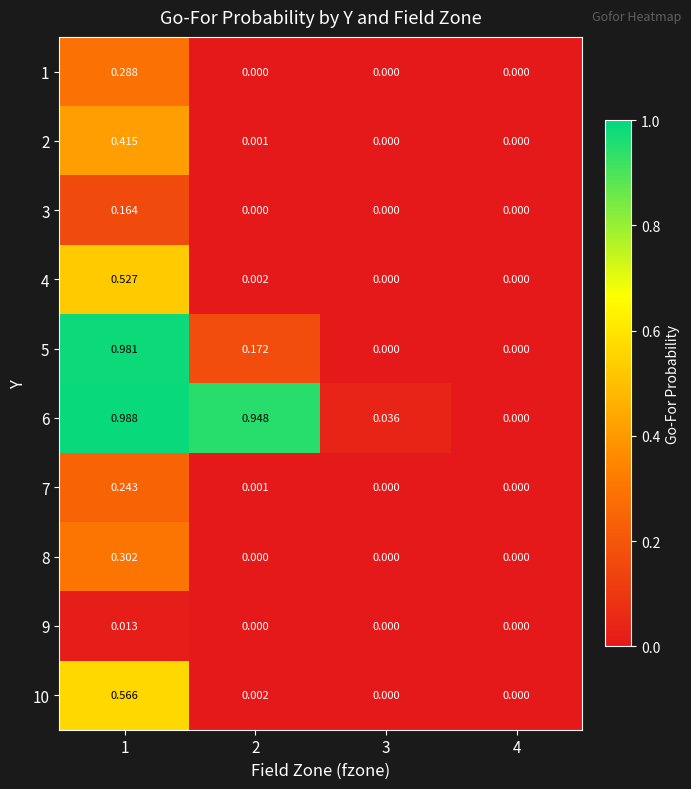

Which series has the largest total across all categories?

6